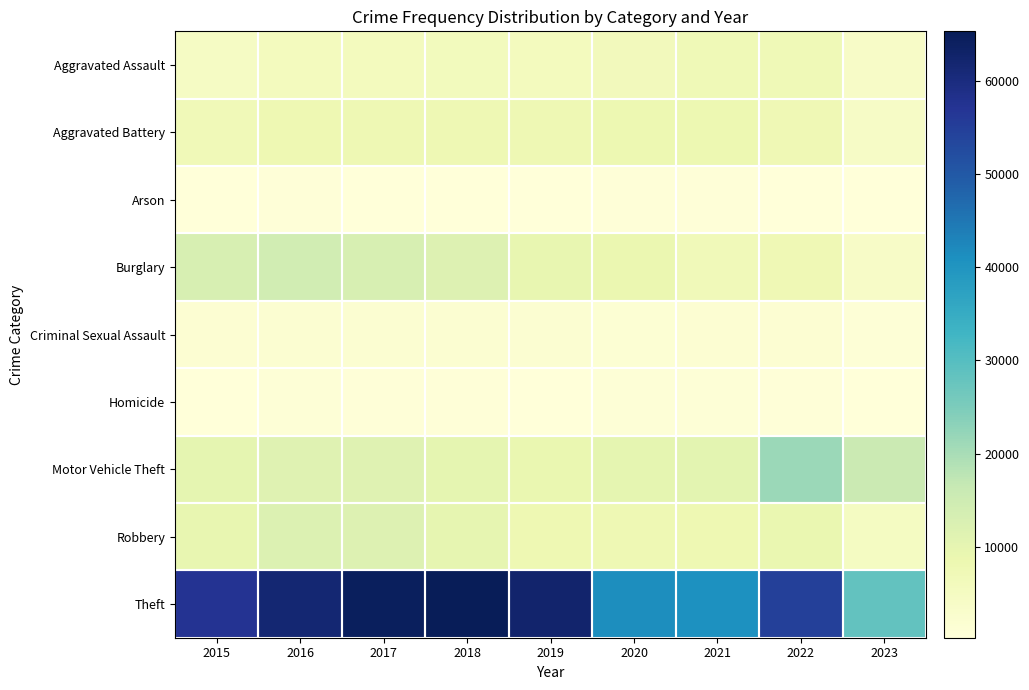

At which category is the sum across all series the highest?

2017